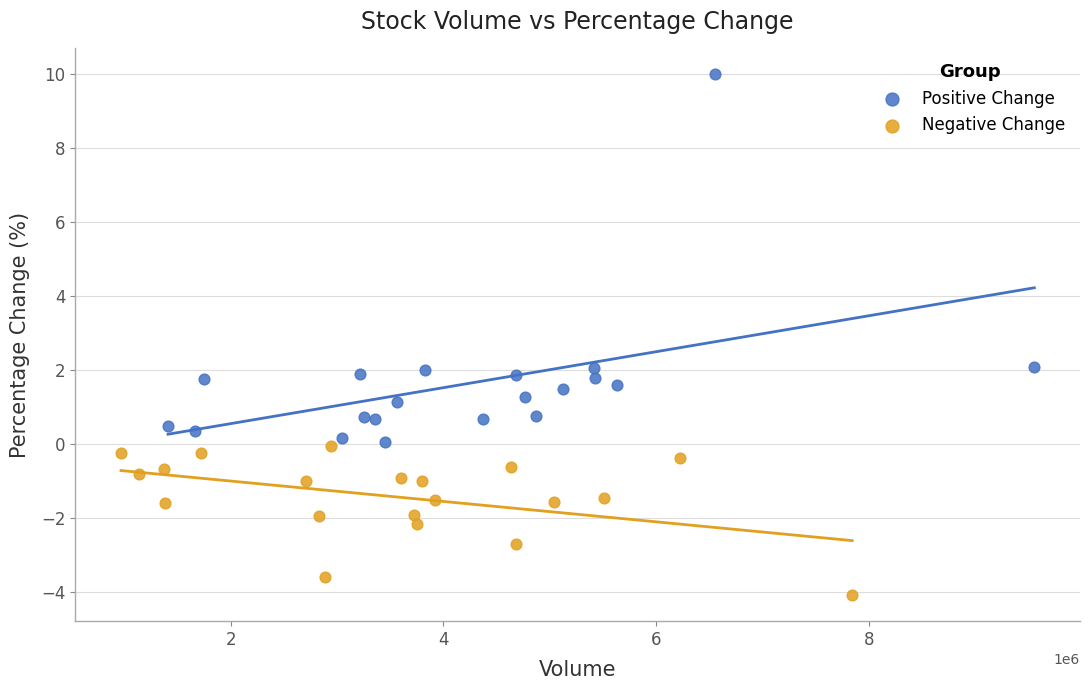

Which series contains the lowest Y value?

Negative Change